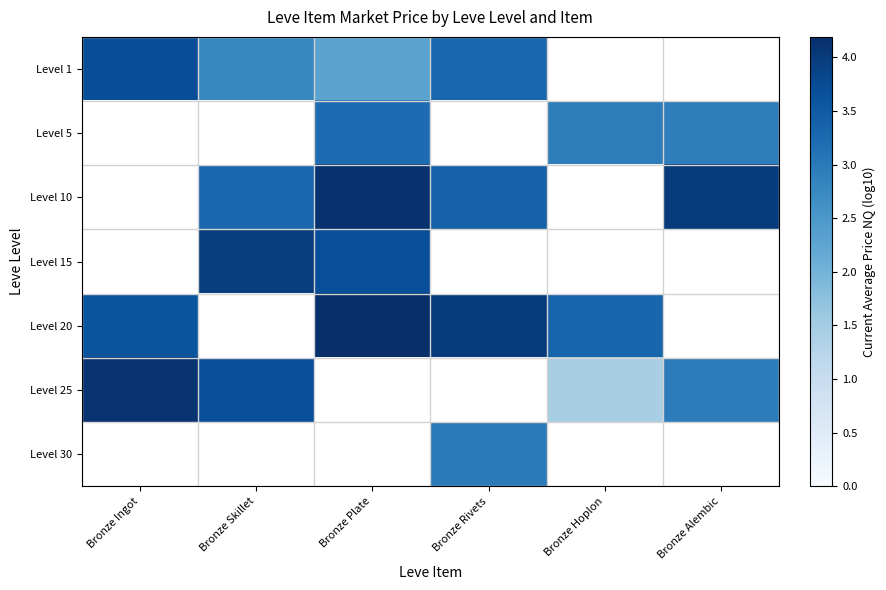

At which category is the sum across all series the highest?

Bronze Plate